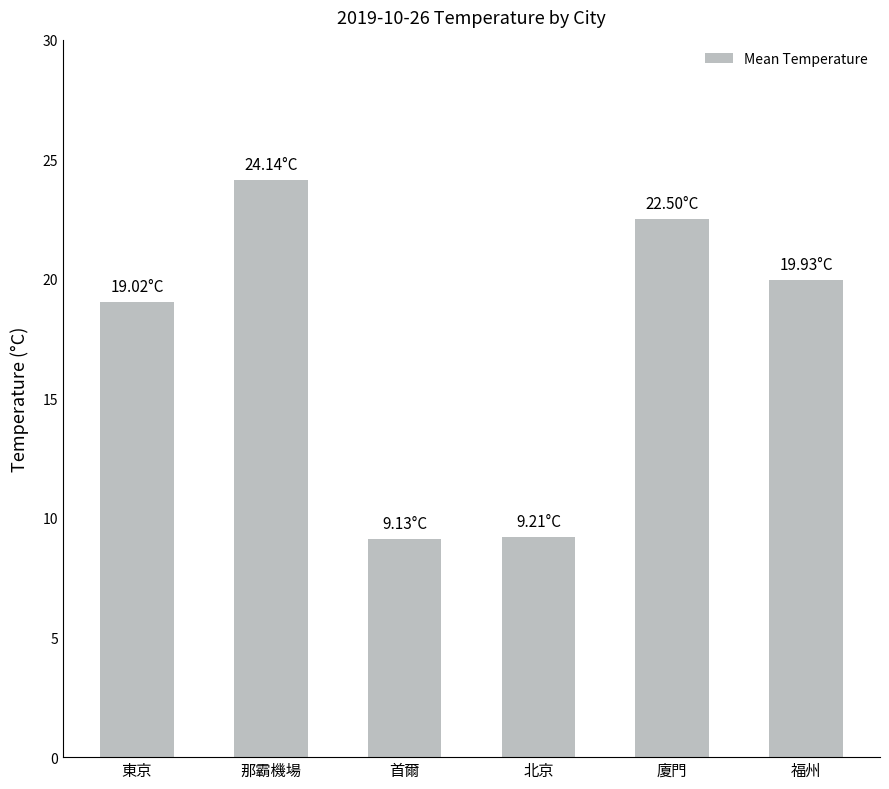

The chart shows a value of 8.7 at 廈門. True or false?

False